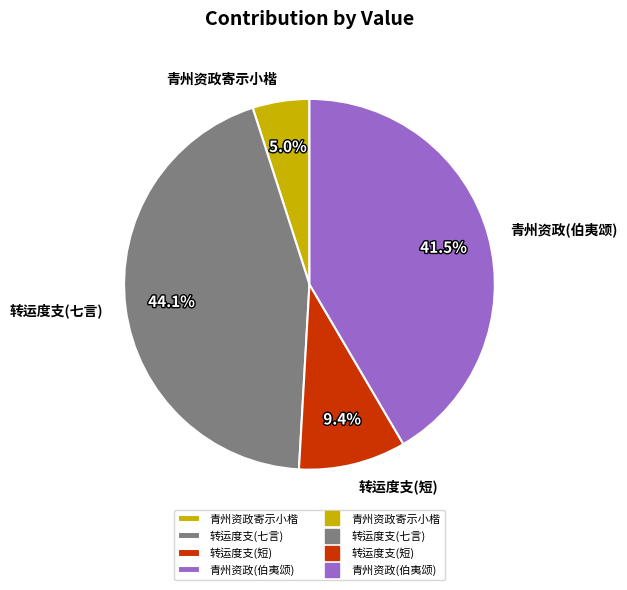

What is the smallest slice in the pie chart?

青州资政寄示小楷